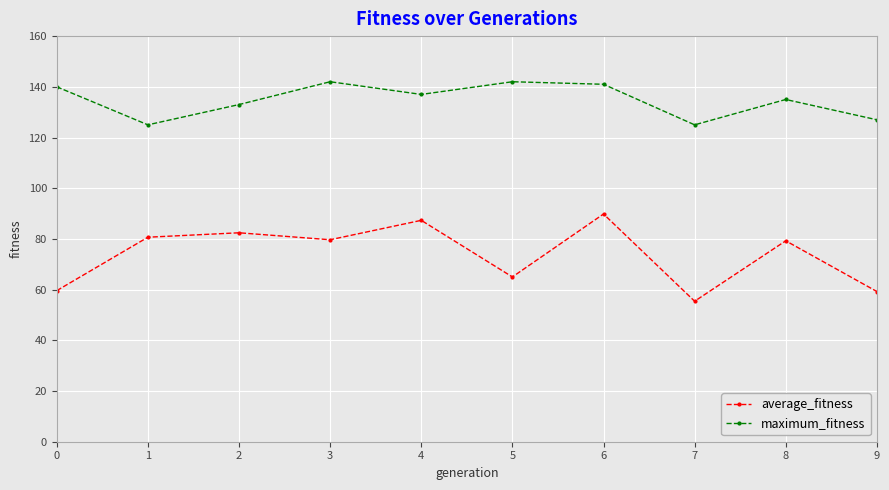

True or false: average_fitness and maximum_fitness intersect in this chart.

False